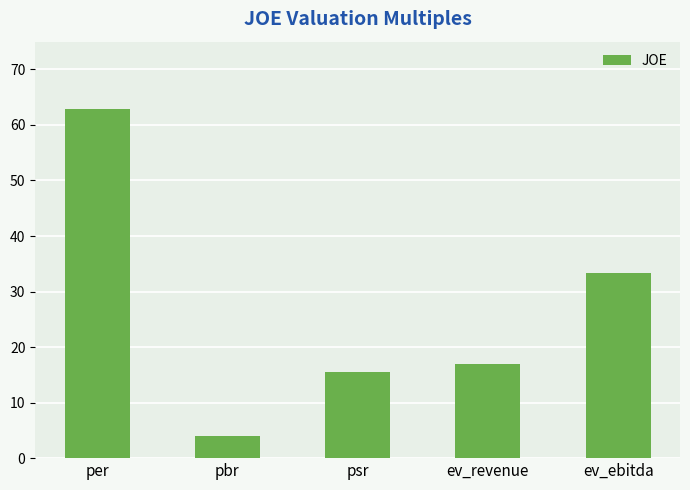

What is the label of the 1st bar from the right?

ev_ebitda